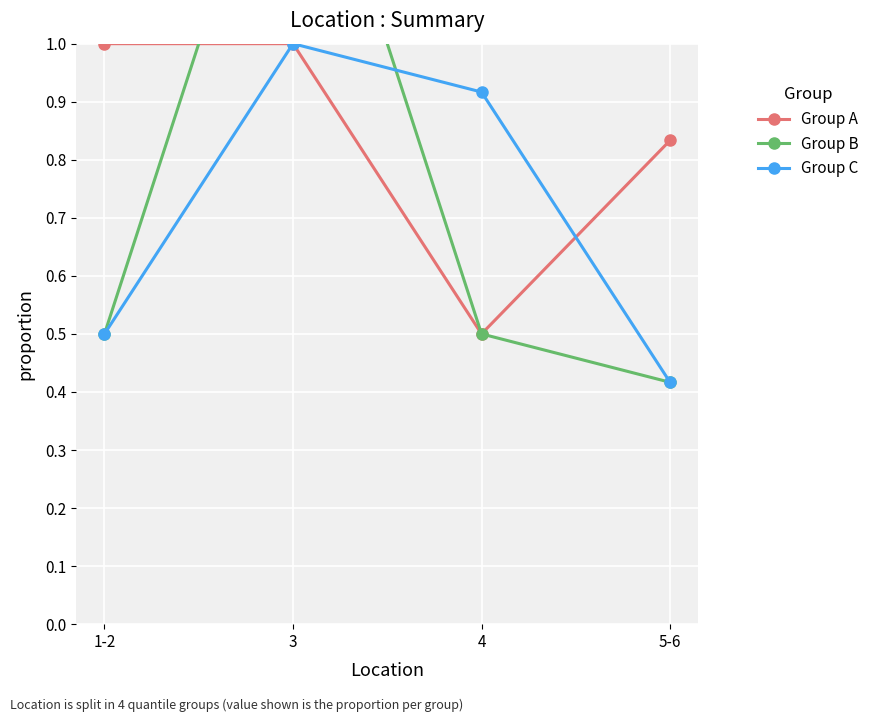

Which series ends up on top after the final intersection of Group A and Group B?

Group B